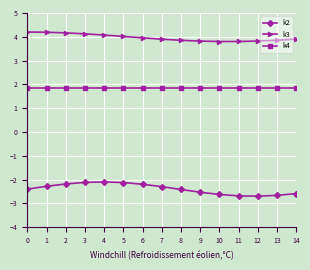

What is the maximum value for k2?

-2.1